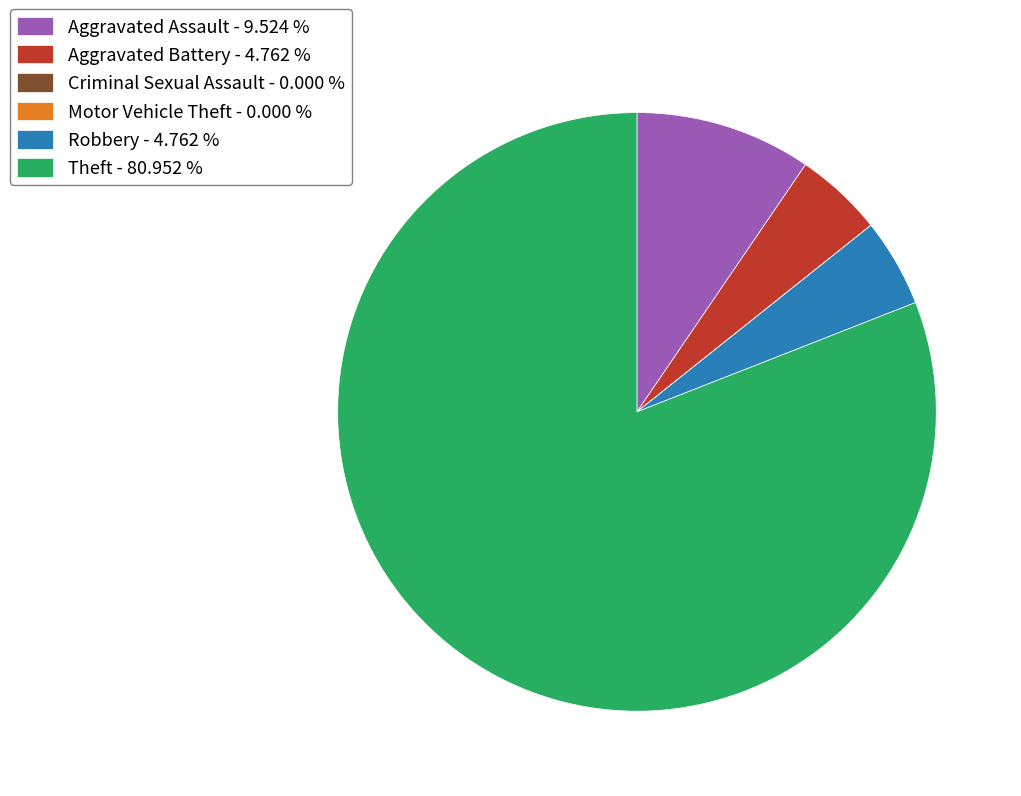

Between Robbery - 4.762 % and Theft - 80.952 %, which is larger?

Theft - 80.952 %